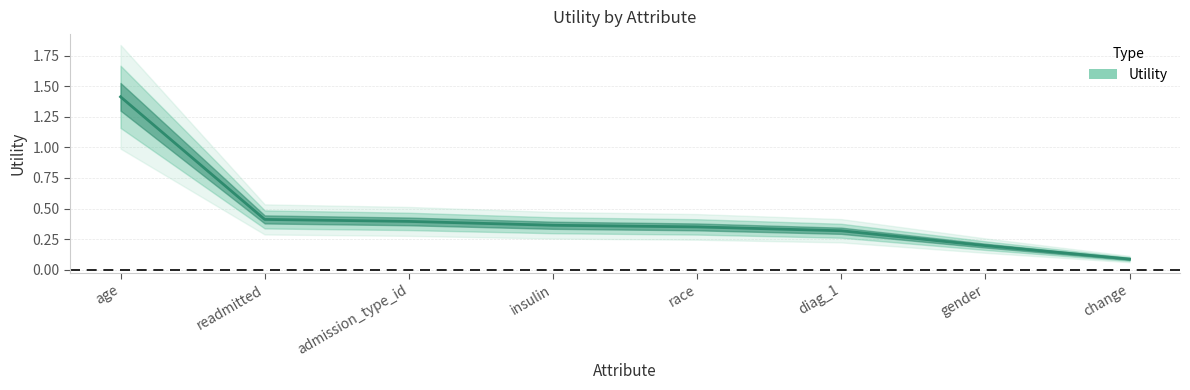

What is the minimum value shown in the chart?

0.1